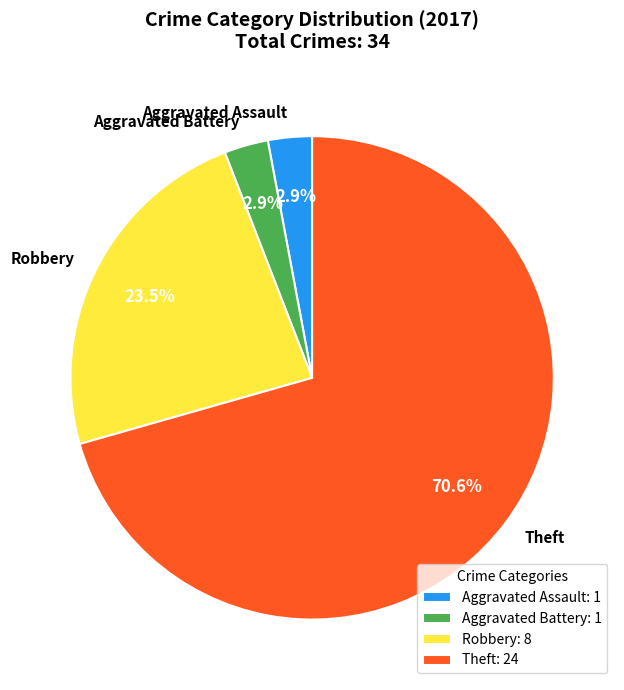

Which slice is the largest?

Theft